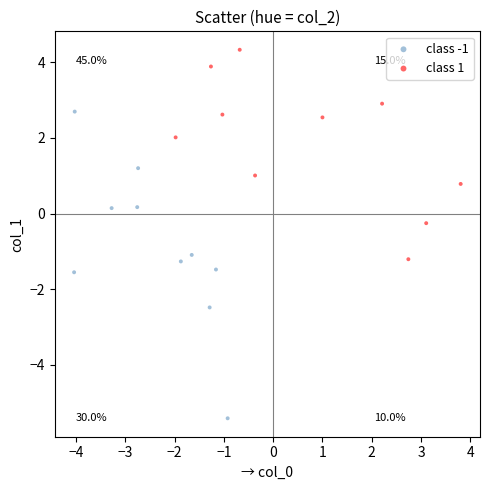

Which series has the widest spread of Y values?

class -1